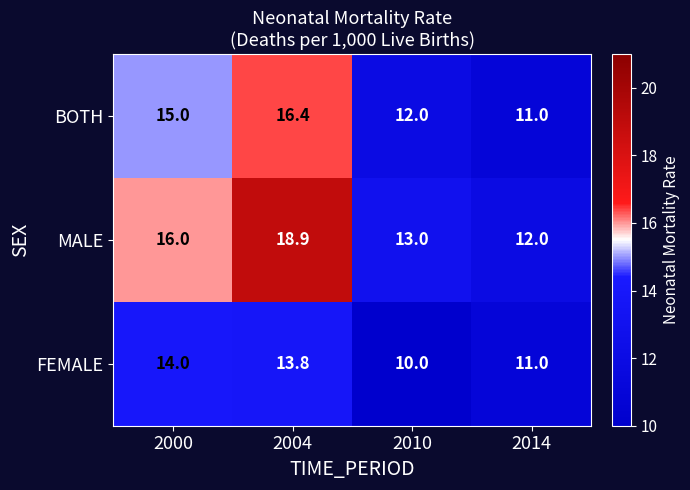

Where is MALE nearest to the value 15?

2000